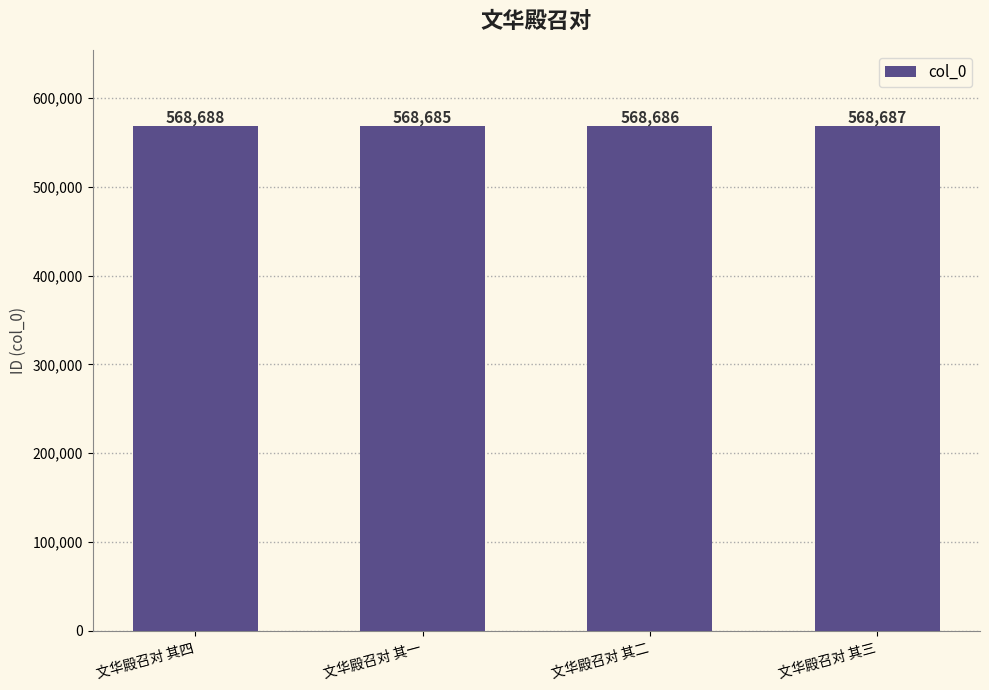

Rank the categories by value from highest to lowest.

文华殿召对 其四, 文华殿召对 其三, 文华殿召对 其二, 文华殿召对 其一